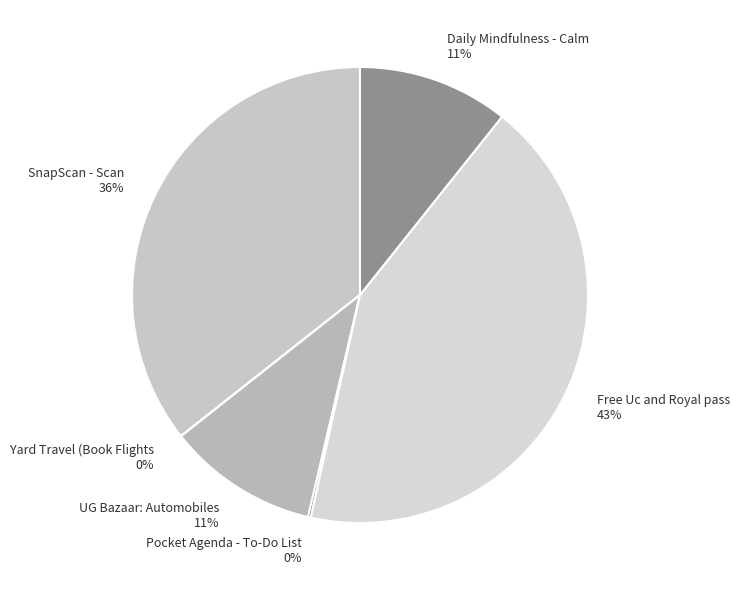

Which slice is the largest?

Free Uc and Royal pass